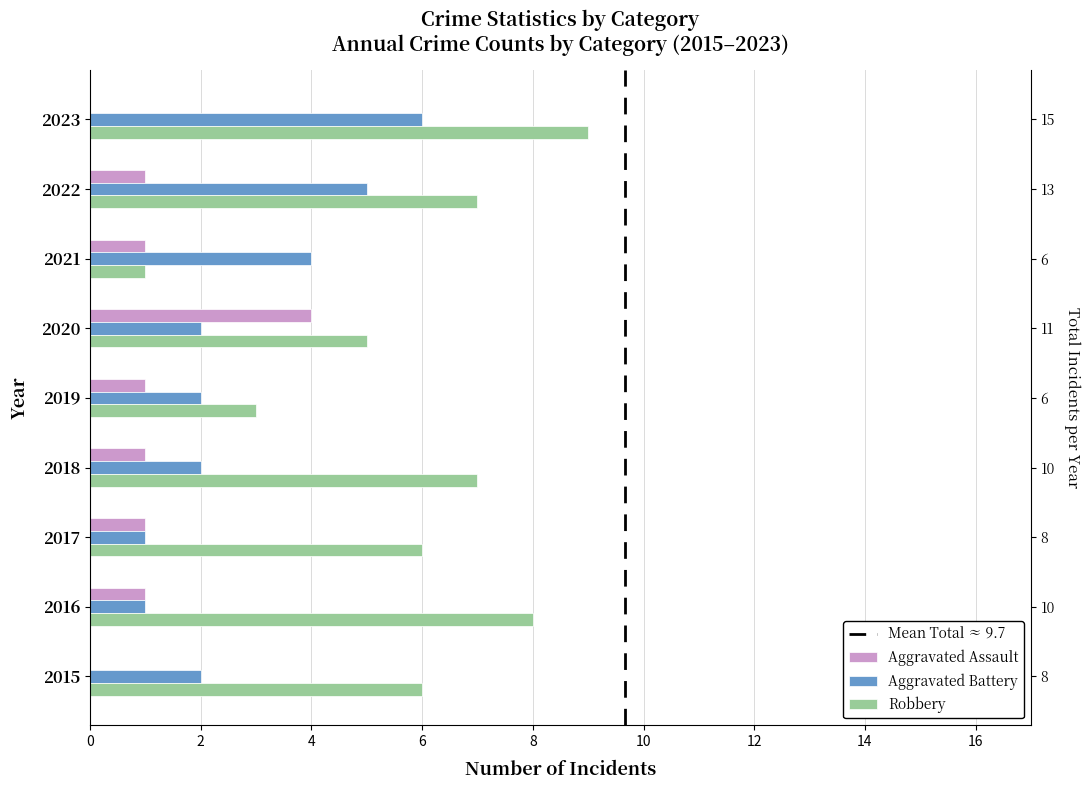

How many Robbery values are between 5 and 7?

5